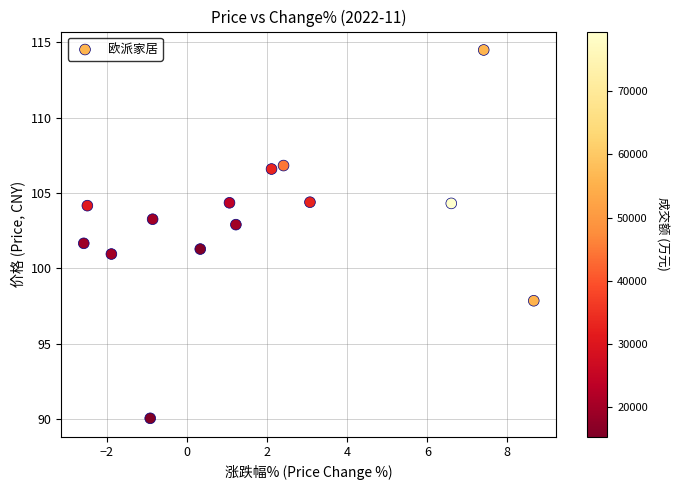

What Y value in the scatter plot is closest to 102?

101.7